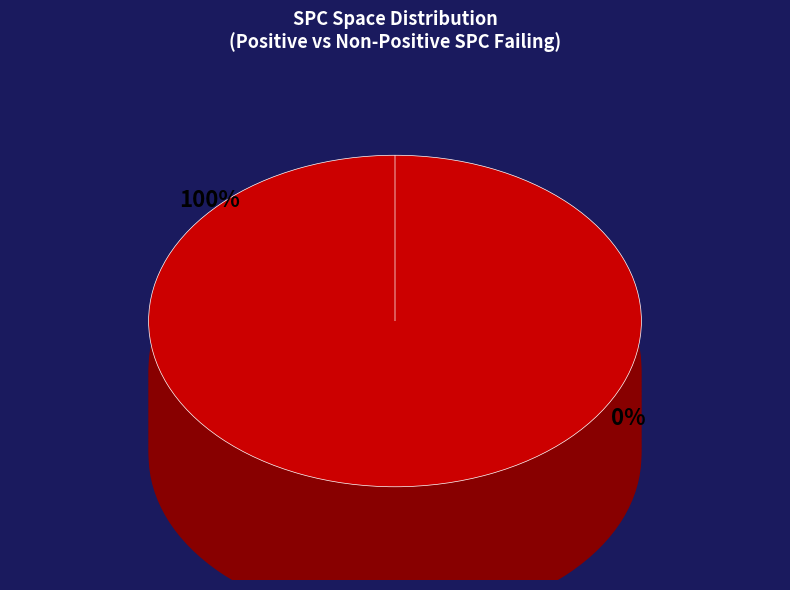

The DailyLimit.Account.ROR_26 slice represents 1% of the pie. True or false?

False